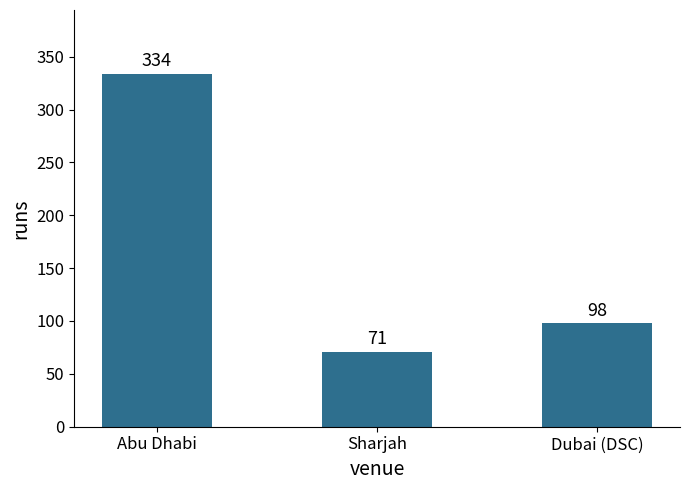

Reading left to right, transcribe all the data shown in this chart.

Abu Dhabi=334	Sharjah=71	Dubai (DSC)=98